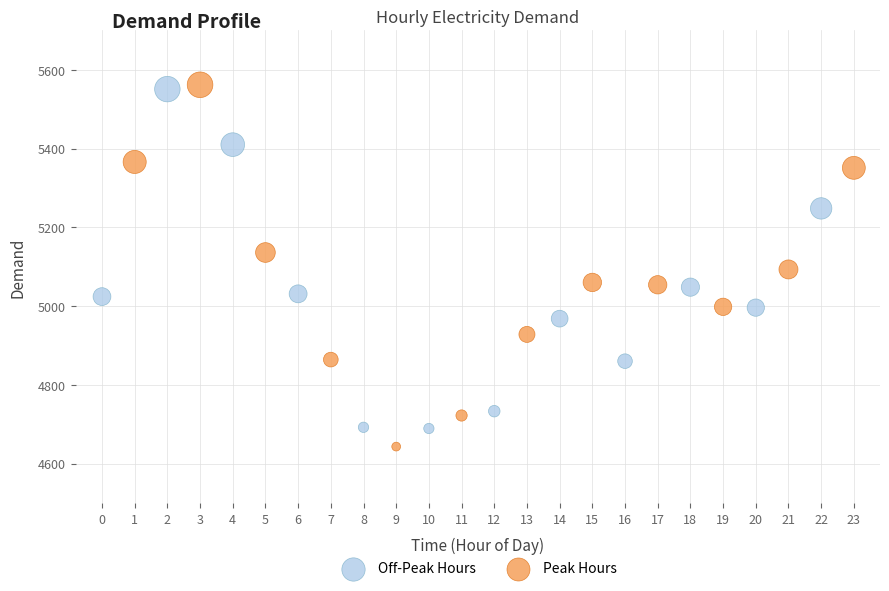

Which series has the widest spread of Y values?

Peak Hours